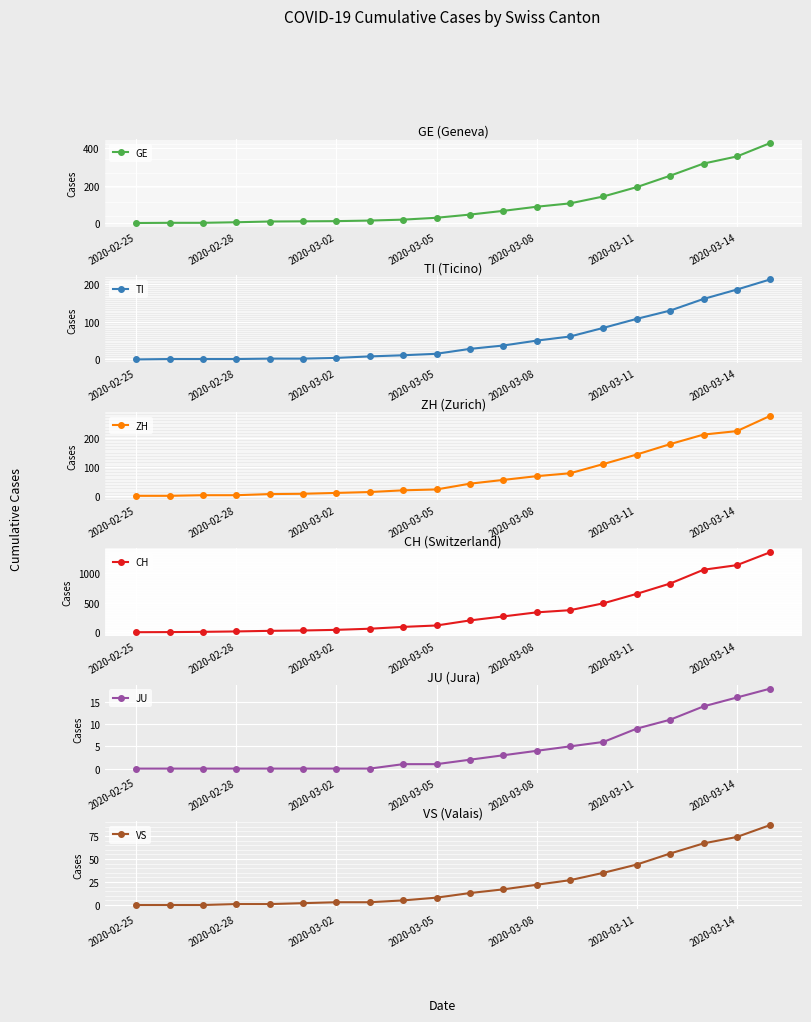

What is the highest value of the GE series?

428